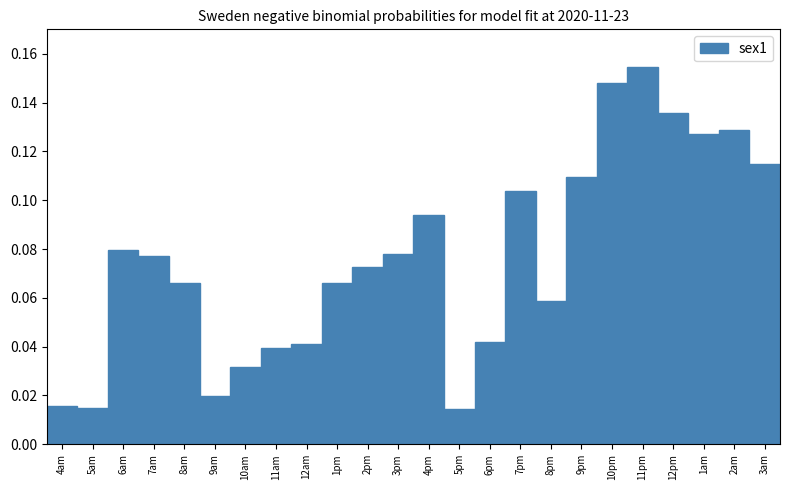

Between 11pm and 7pm, which is larger?

11pm